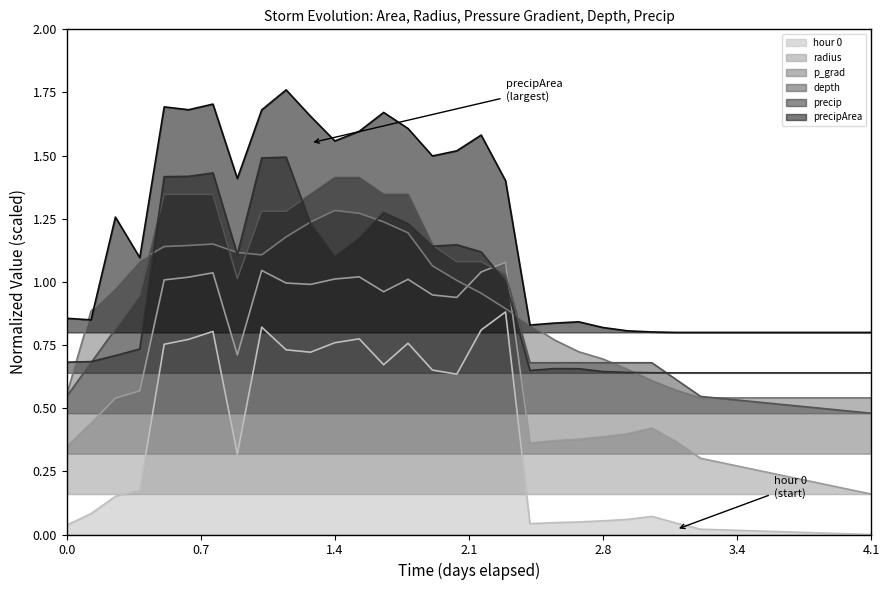

Which series has the largest total across all categories?

precipArea